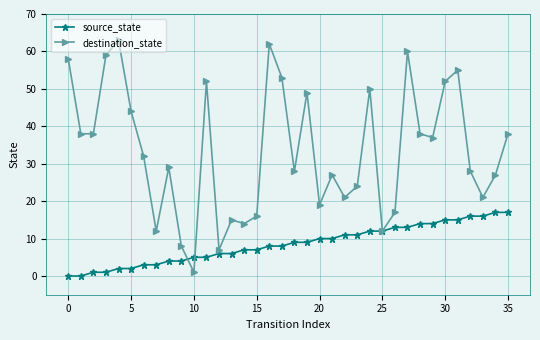

Count the number of data series in this chart.

2